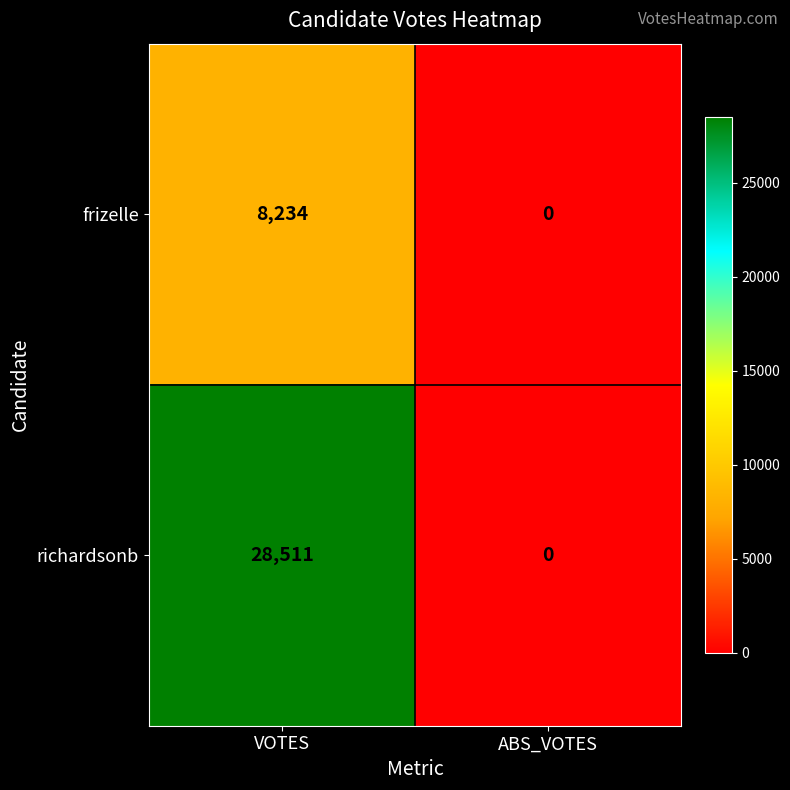

How many data points in frizelle are less than 8234?

1